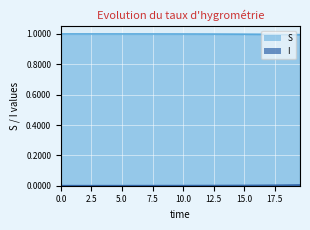

Between 3.0100334448160533 and 17.05685618729097, which series saw the biggest shift?

I